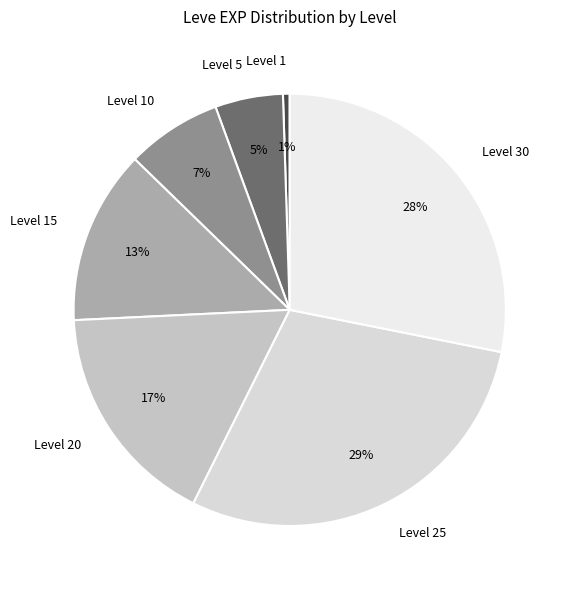

What is the ratio of the value at Level 20 to the value at Level 30?

0.6